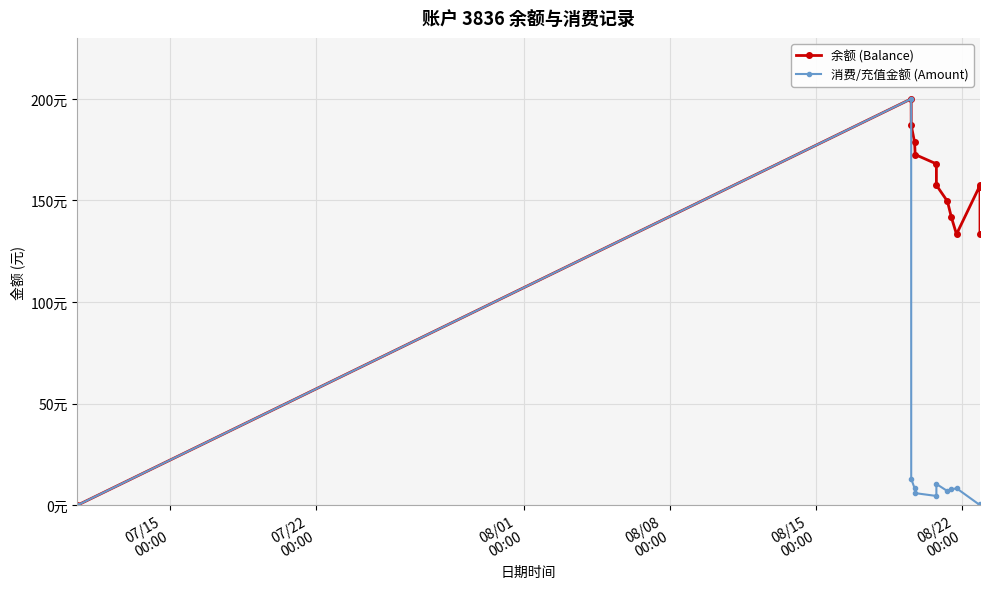

What is the difference between the maximum and minimum values in the 消费/充值金额 (Amount) series?

200.0